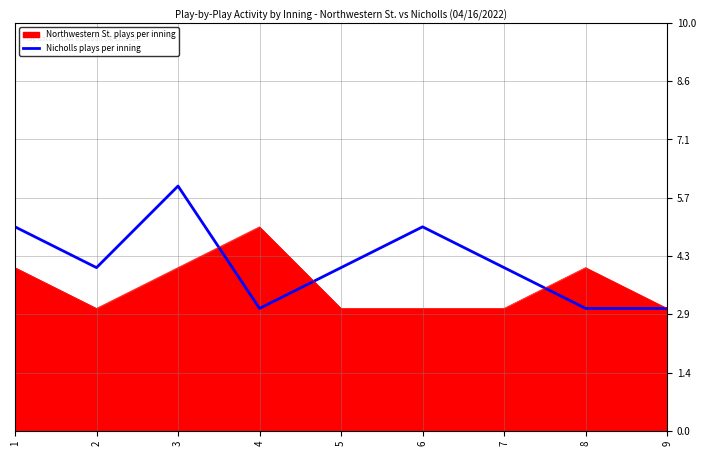

At which category is the sum across all series the highest?

3